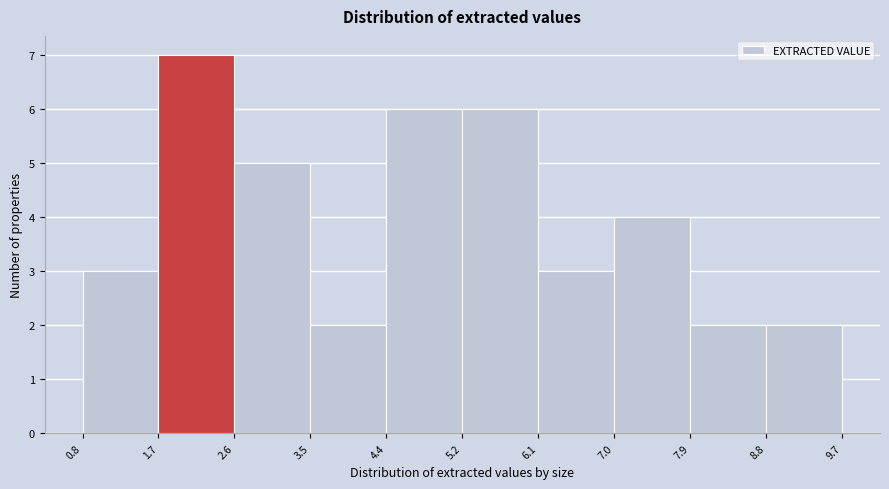

What is the height of the bar covering 4.4 to 5.2 on the x-axis? The values are not printed on the chart, so give them approximately, as read against the axis.

6